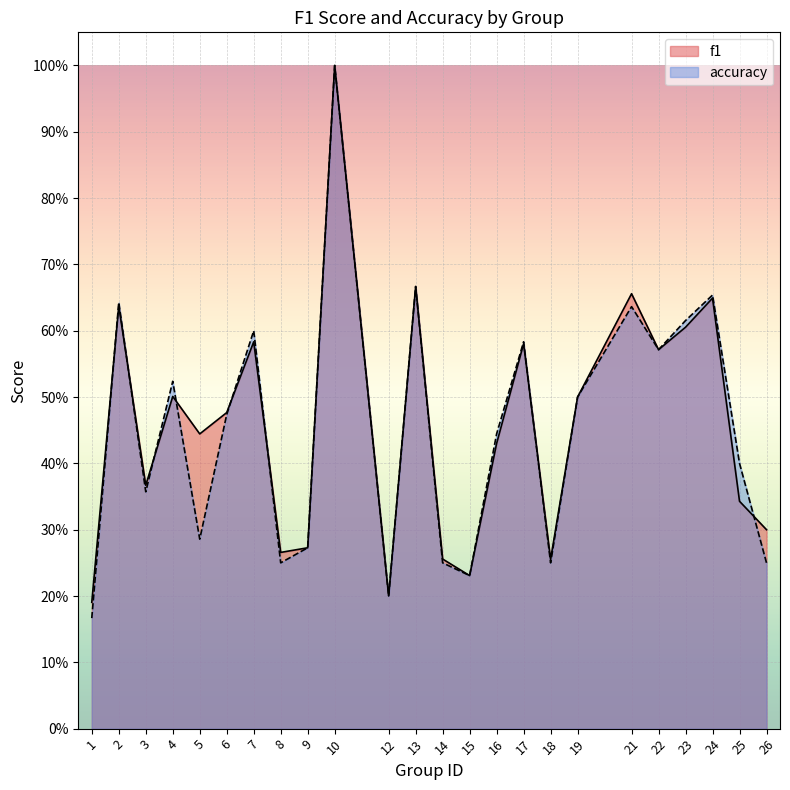

Rank the series by their maximum value, from lowest to highest.

f1, accuracy